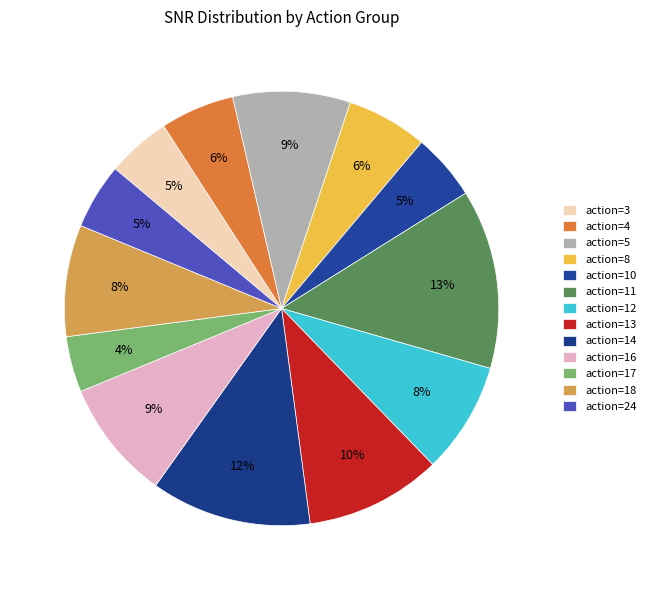

How many segments does this pie chart have?

13